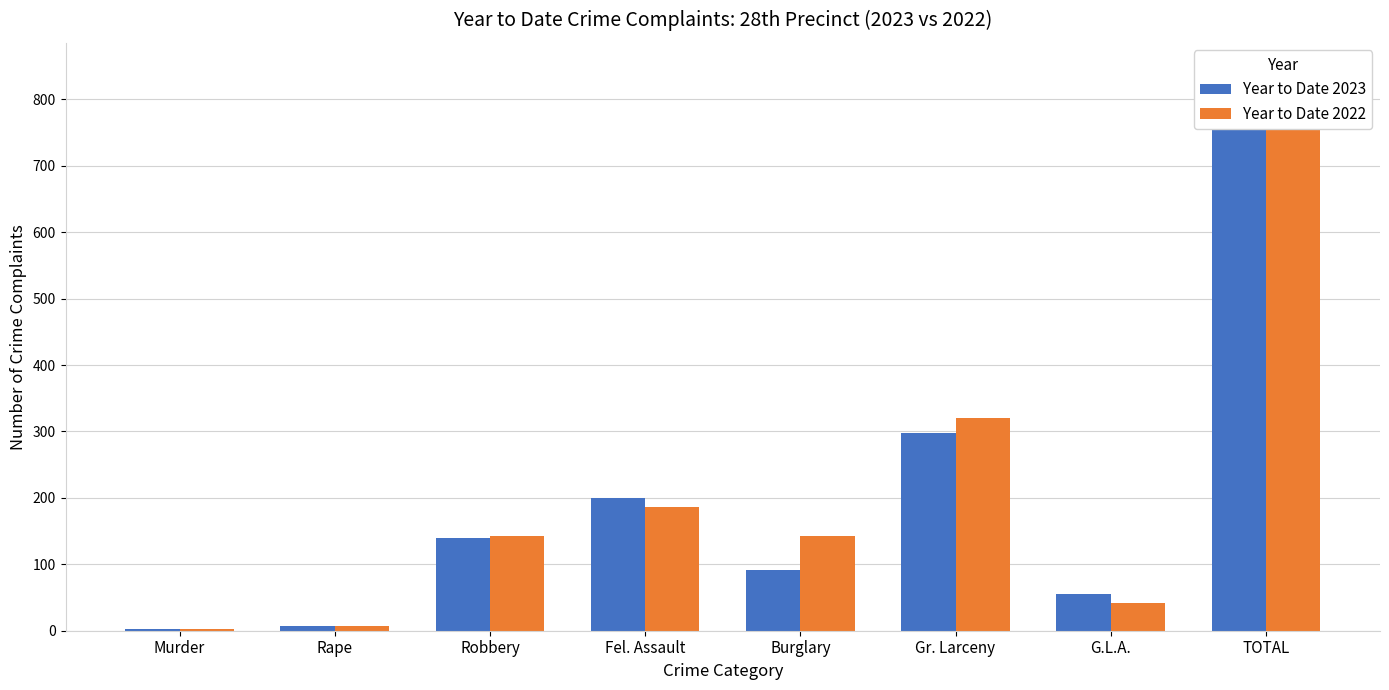

The Year to Date 2022 series shows 528 at Gr. Larceny. True or false?

False